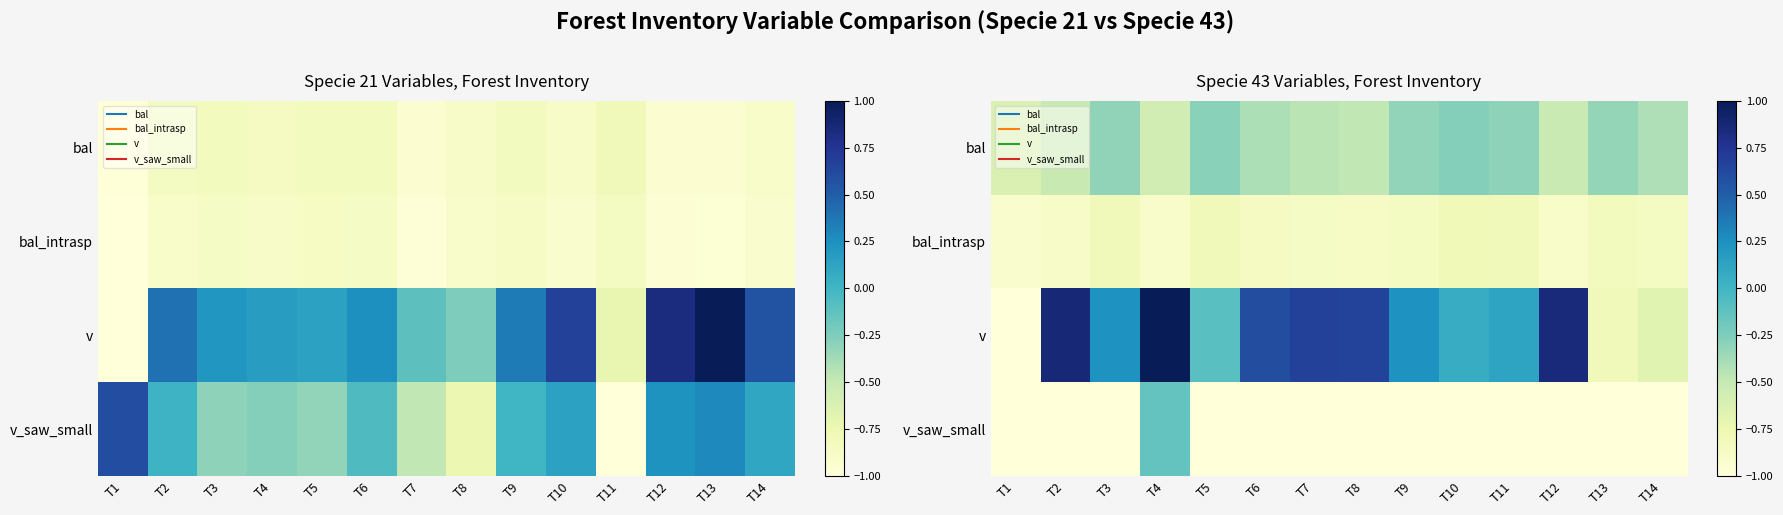

Rank the series by their maximum value, from lowest to highest.

bal_intrasp, bal, v_saw_small, v